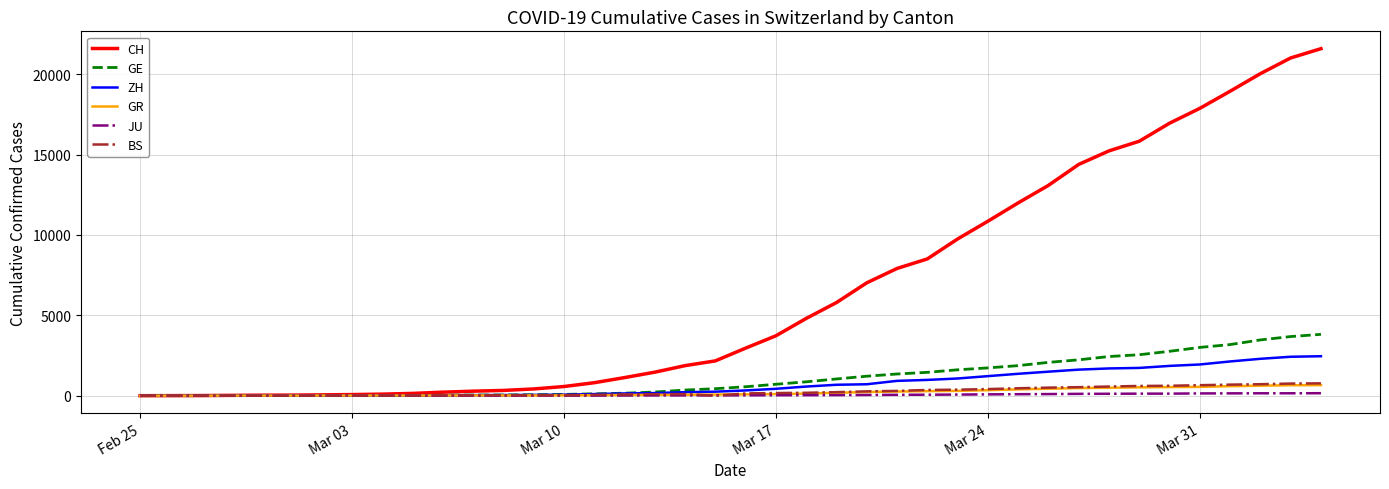

What is the difference between the maximum and second lowest values in the GE series?

3815